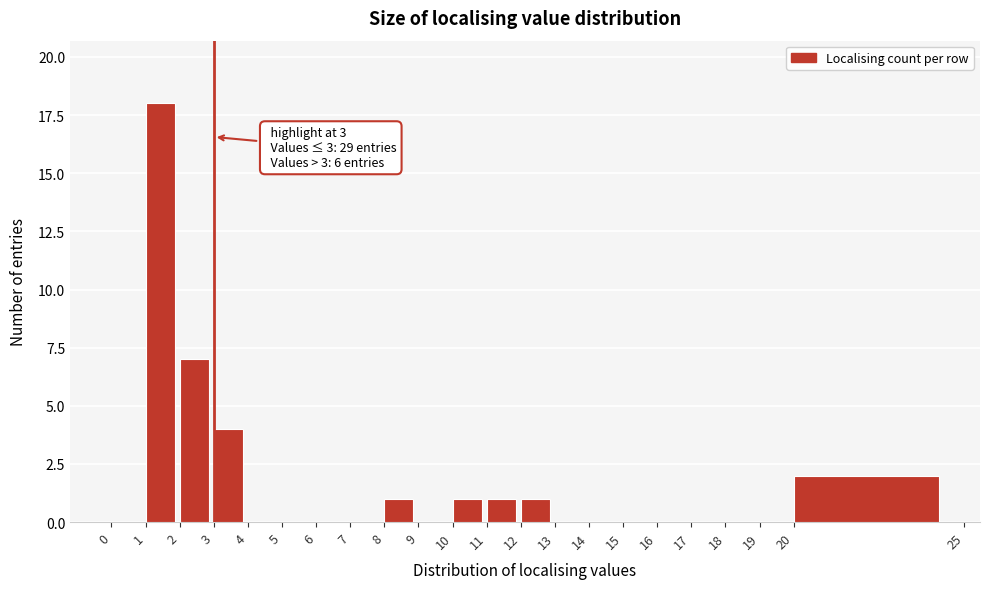

Over which range of the x-axis is the bar tallest?

1 to 2